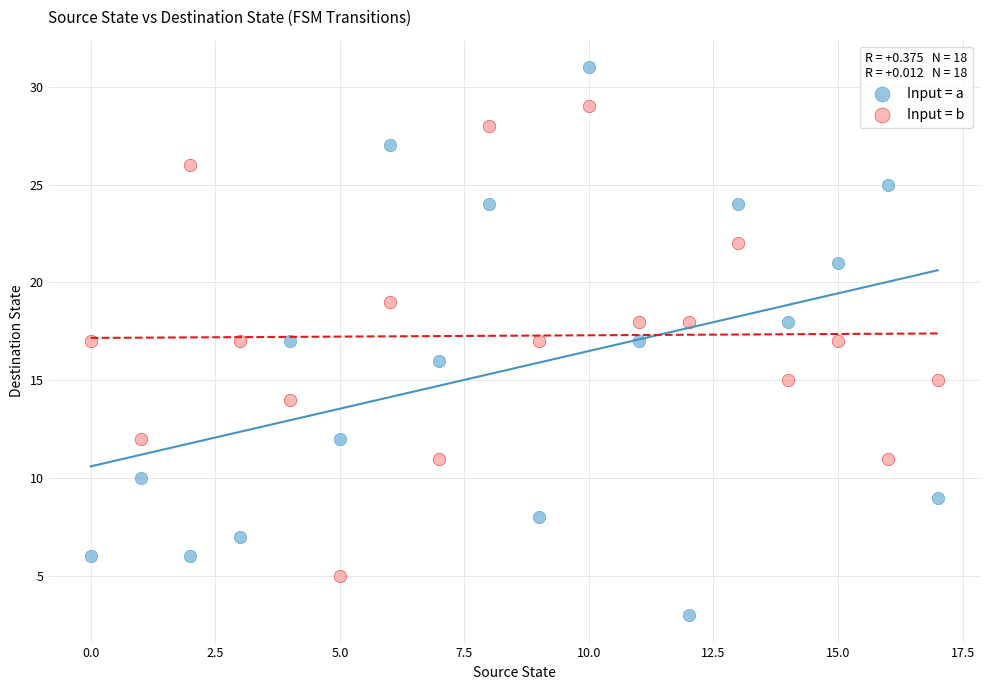

Across all data points, what is the range of Y values (max minus min)?

28